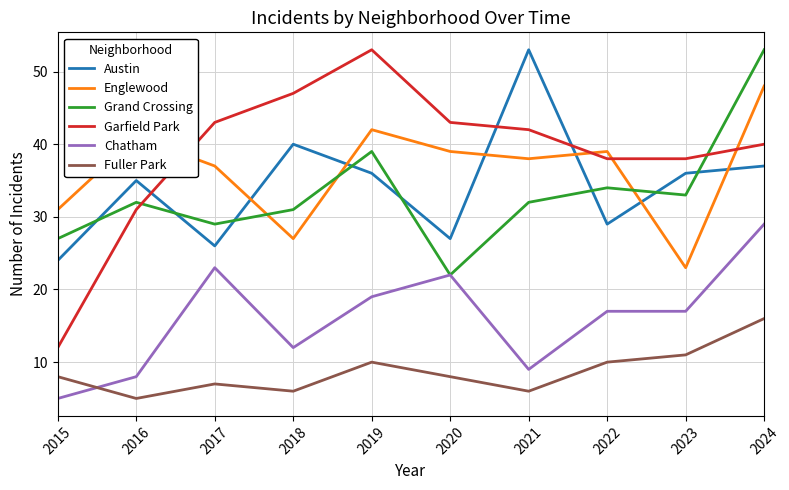

Is this an area chart (filled region under the line)?

No